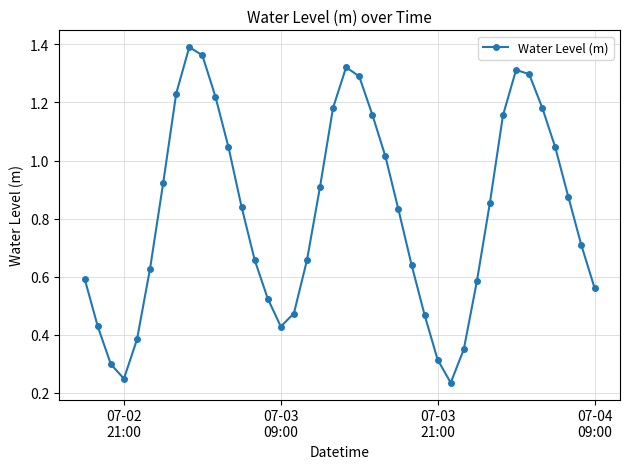

True or false: the data has more than 1 interior local peaks.

True